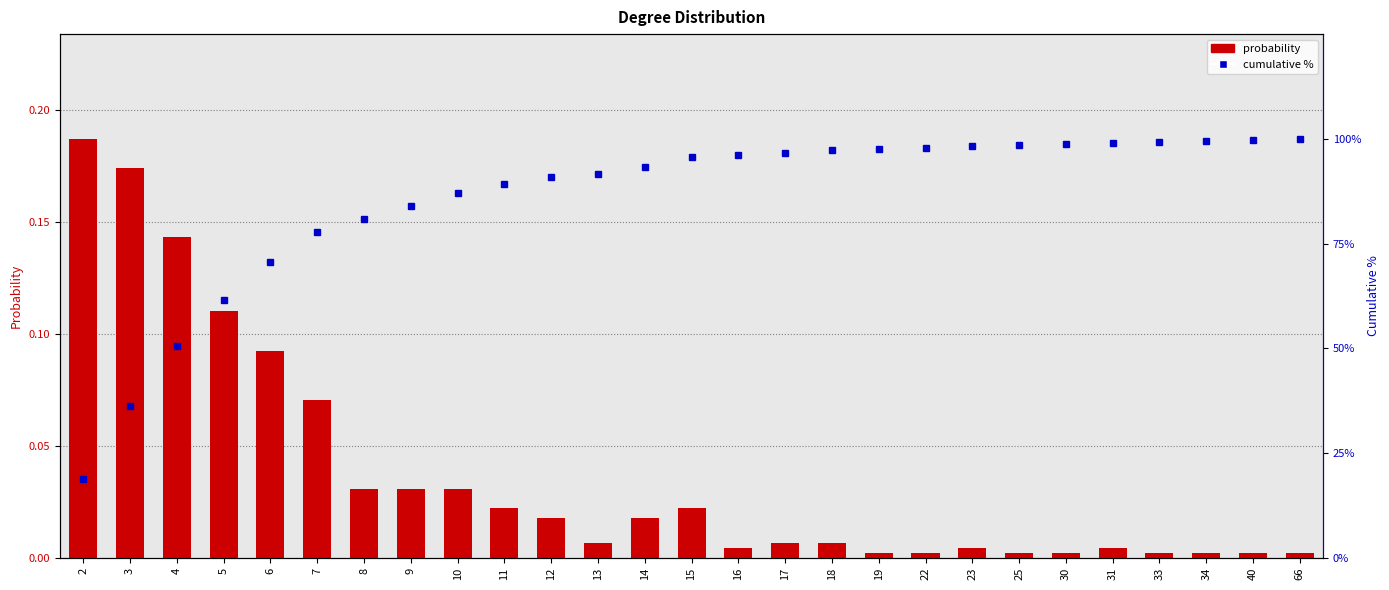

At how many categories does at least one series exceed 23?

26